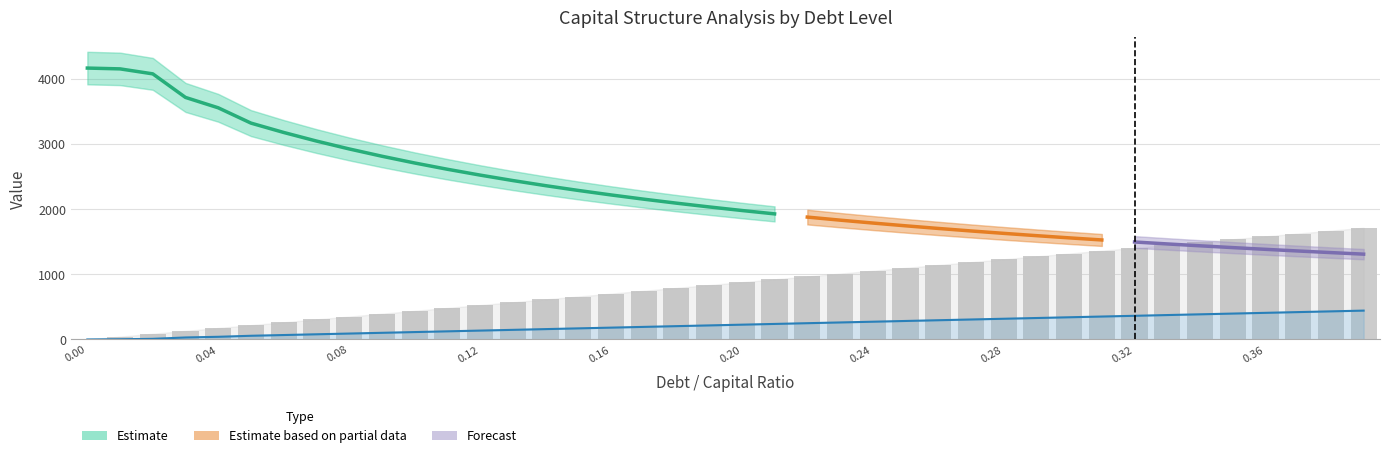

What is the sum of the Interest Expense values at 0.27 and 0.1?

419.8